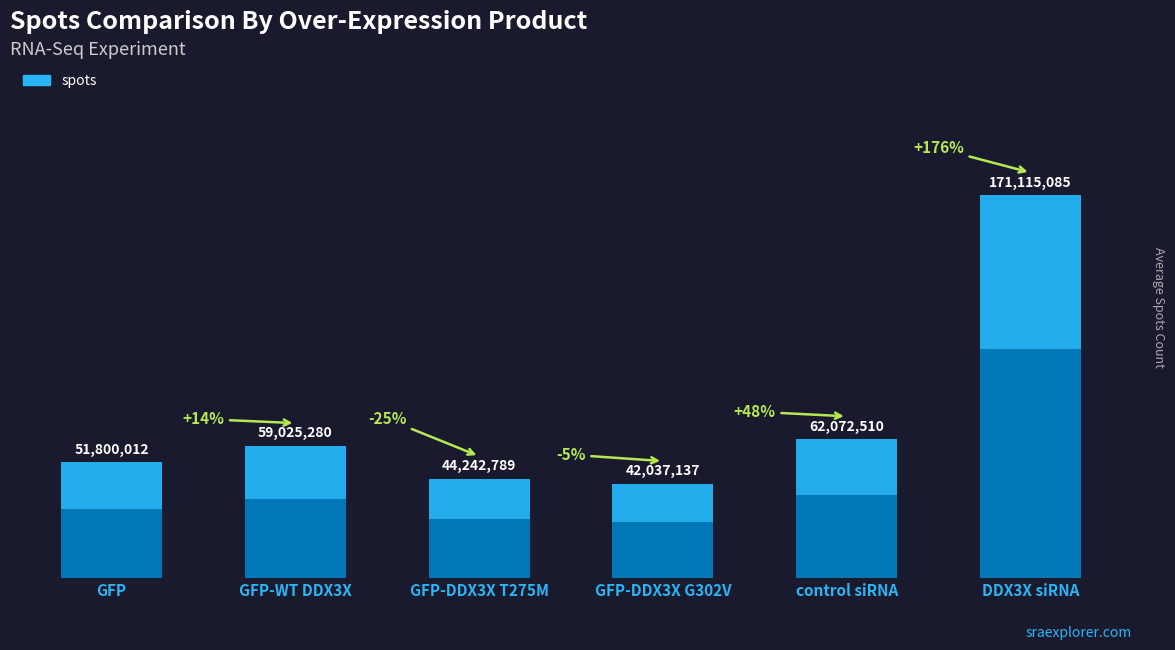

List the labels in order of value, largest first.

DDX3X siRNA, control siRNA, GFP-WT DDX3X, GFP, GFP-DDX3X T275M, GFP-DDX3X G302V